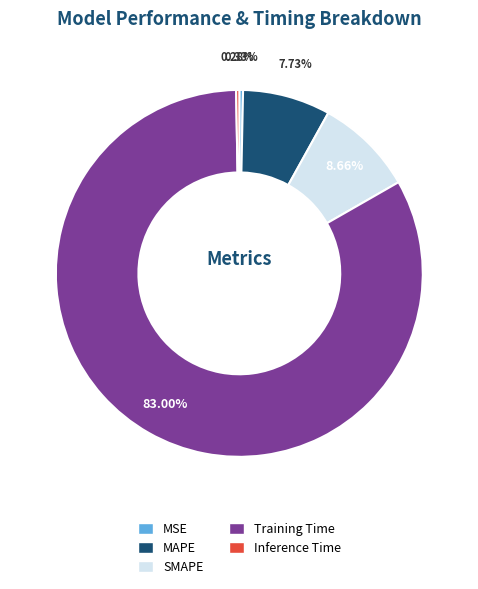

To the nearest percent, what is the difference between the largest and smallest slice percentages?

83%